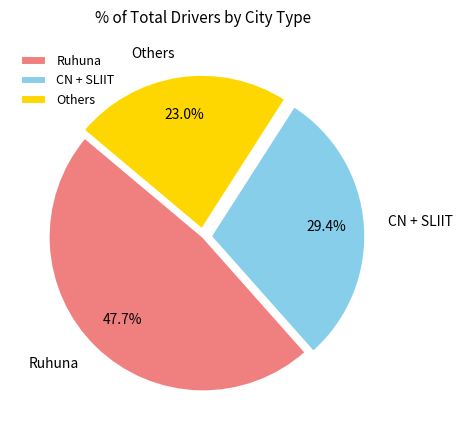

How many segments does this pie chart have?

3